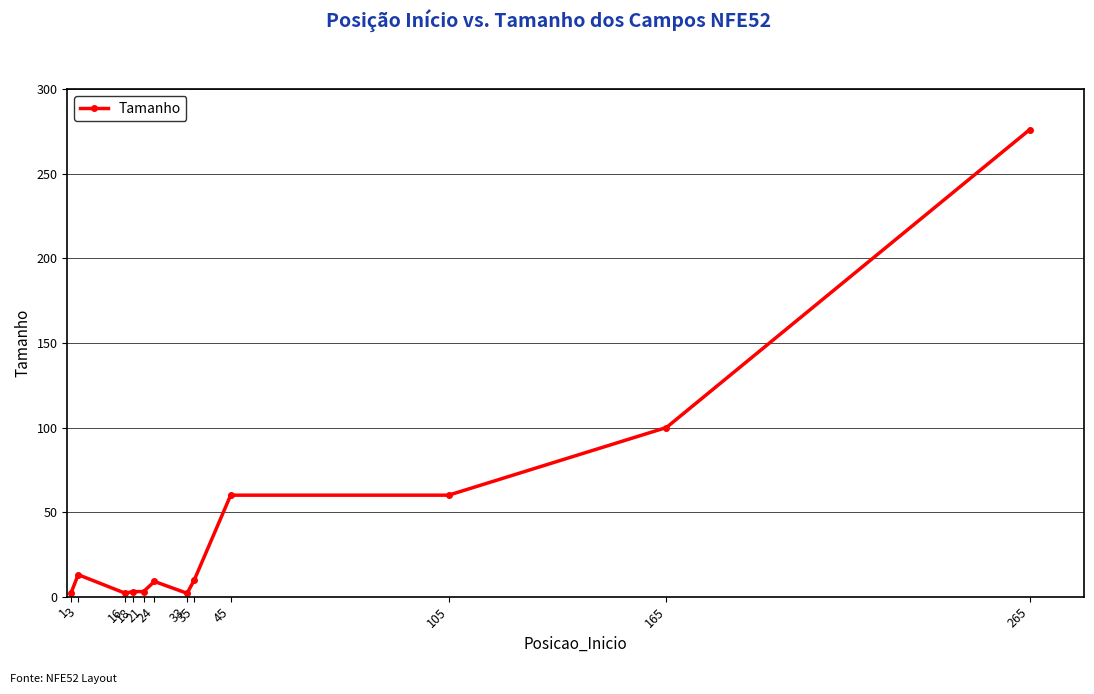

What is the approximate value at 105, to the nearest 50?

50